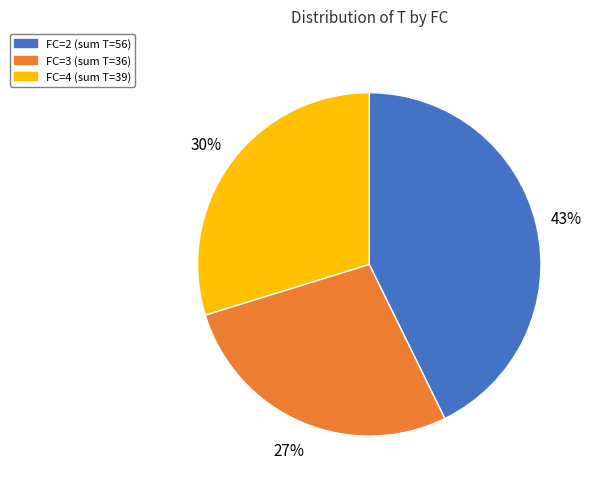

Is there a majority slice in this chart?

No